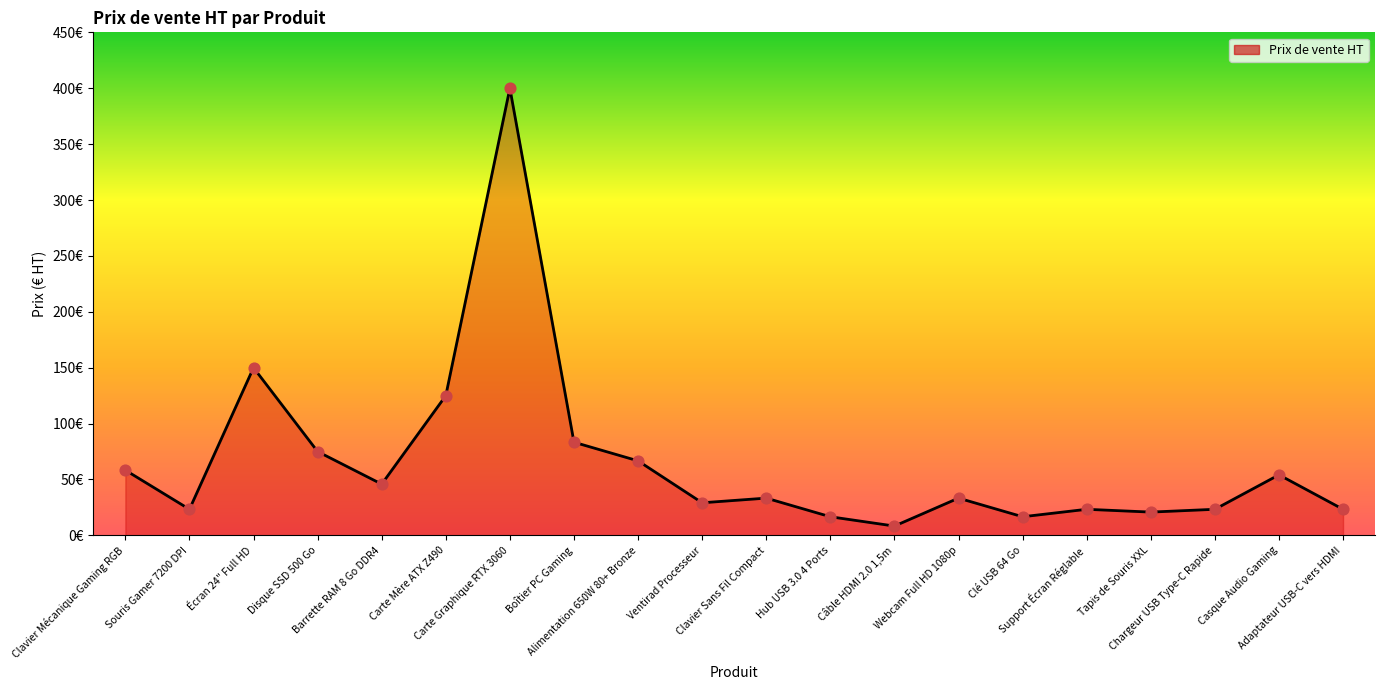

Approximately how many times larger is the value at Clavier Mécanique Gaming RGB compared to Disque SSD 500 Go?

0.8